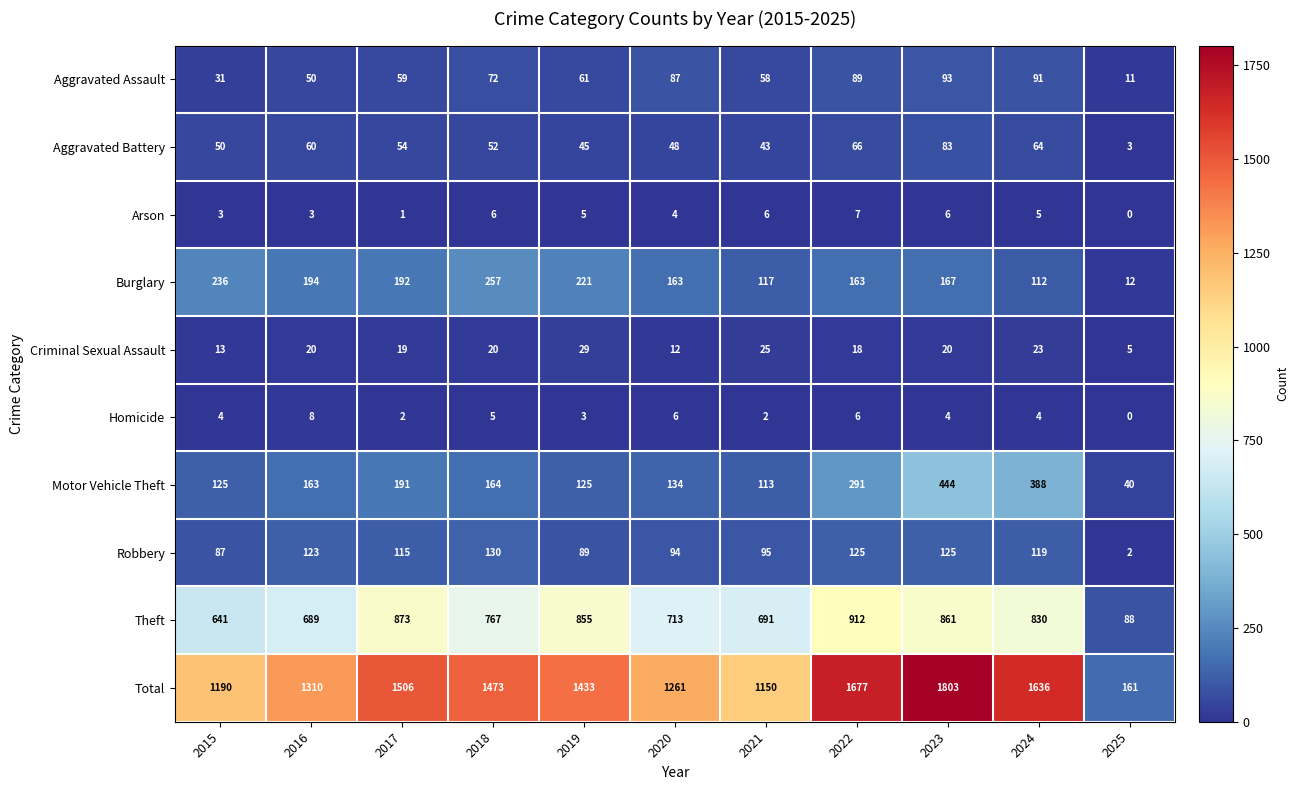

Between 2016 and 2023, which series saw the biggest shift?

Total